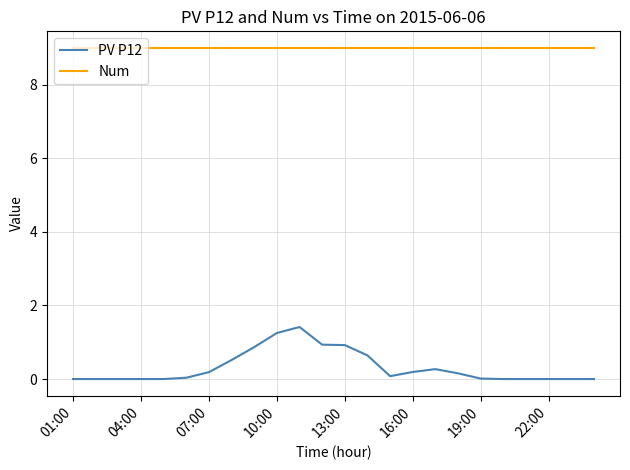

What is the greatest value displayed?

9.0